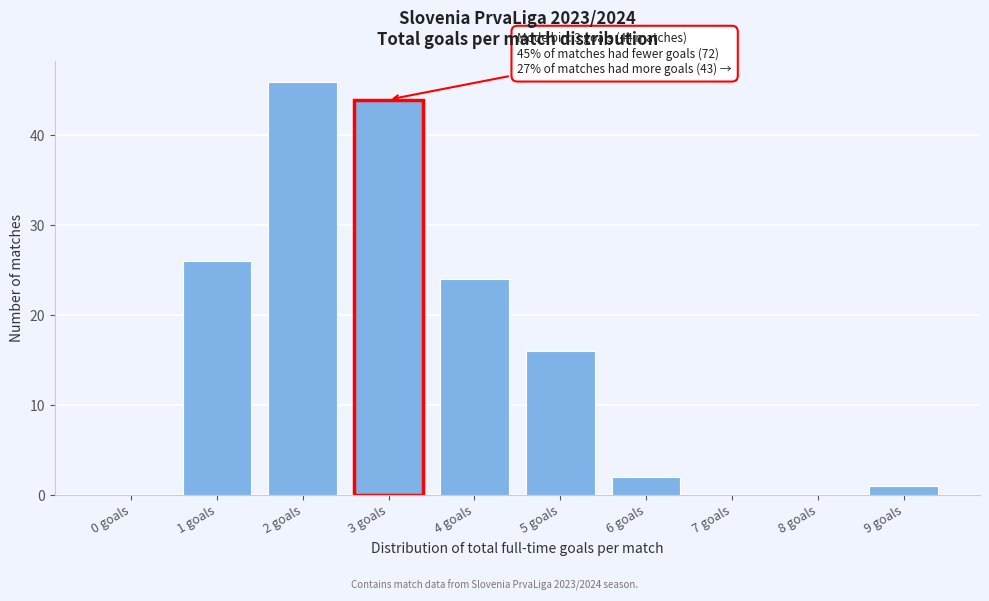

Reading left to right, what are all the values shown in this chart?

0 goals=0	1 goals=26	2 goals=46	3 goals=44	4 goals=24	5 goals=16	6 goals=2	7 goals=0	8 goals=0	9 goals=1